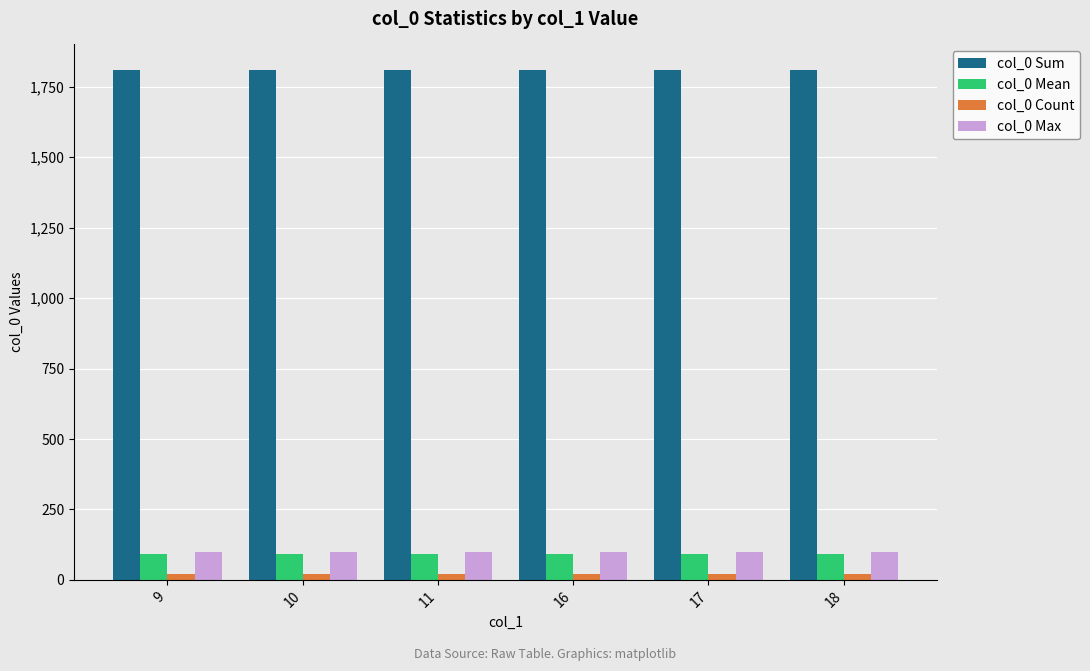

What is the value of the col_0 Max bar at the 3rd from the left?

100.0